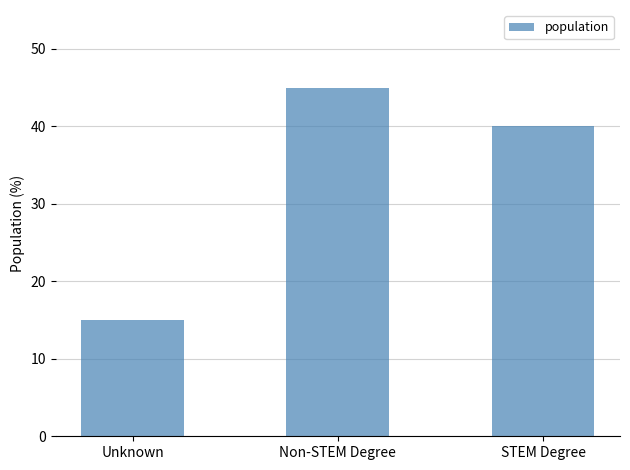

How many values are between 15 and 45?

3